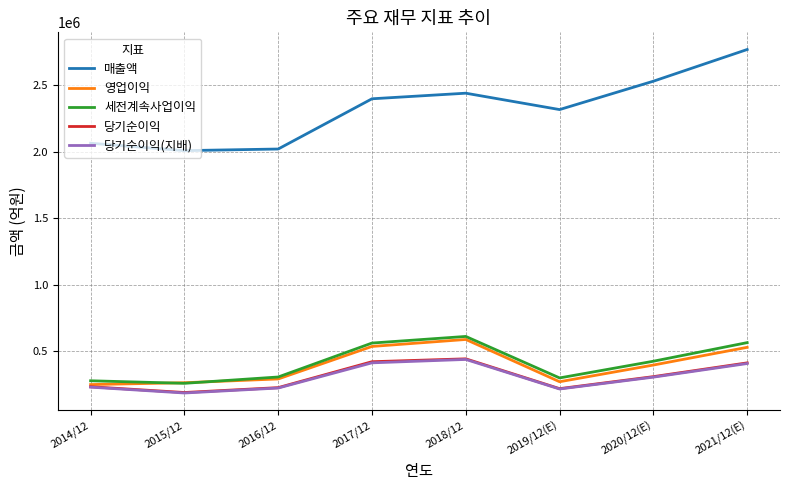

True or false: 영업이익 and 매출액 cross at least once.

False